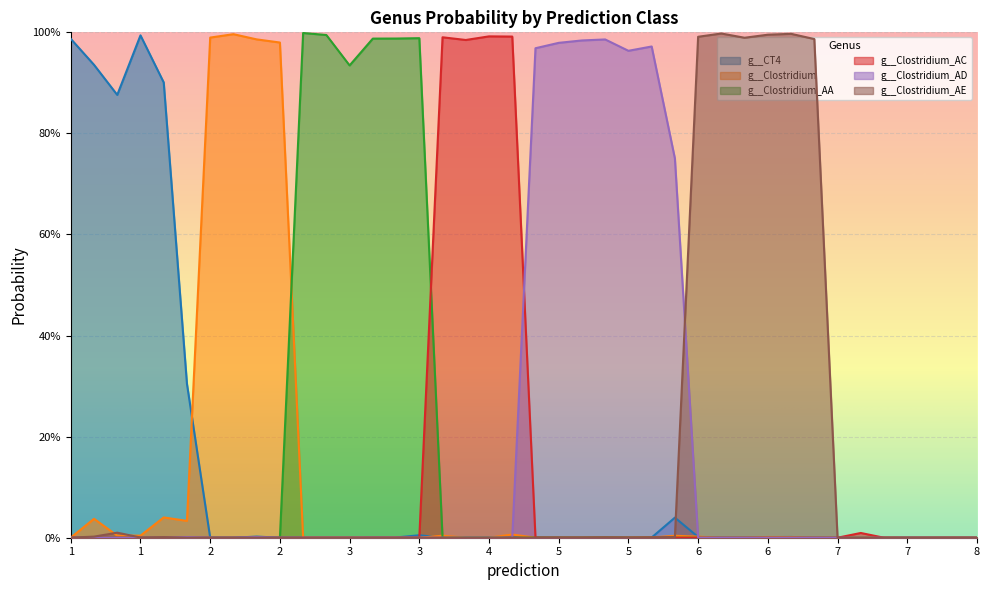

What is the sum of all g__Clostridium_AA values?

5.9